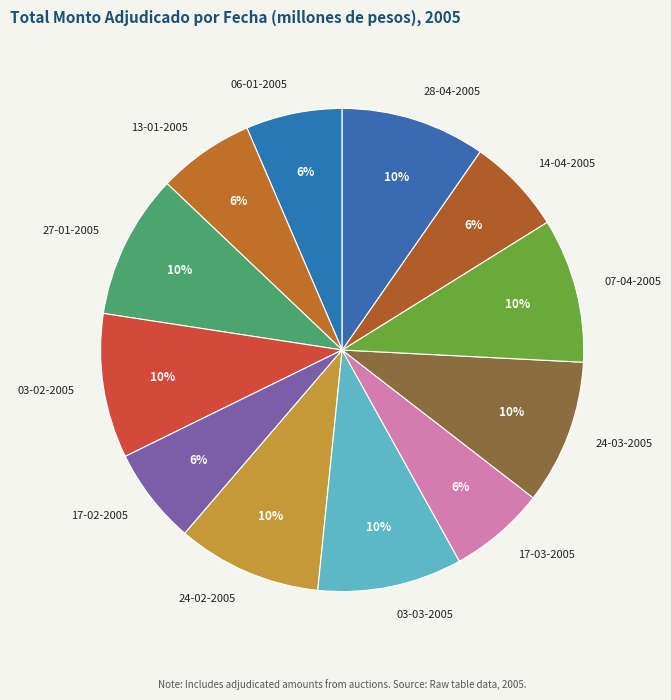

How many segments does this pie chart have?

12